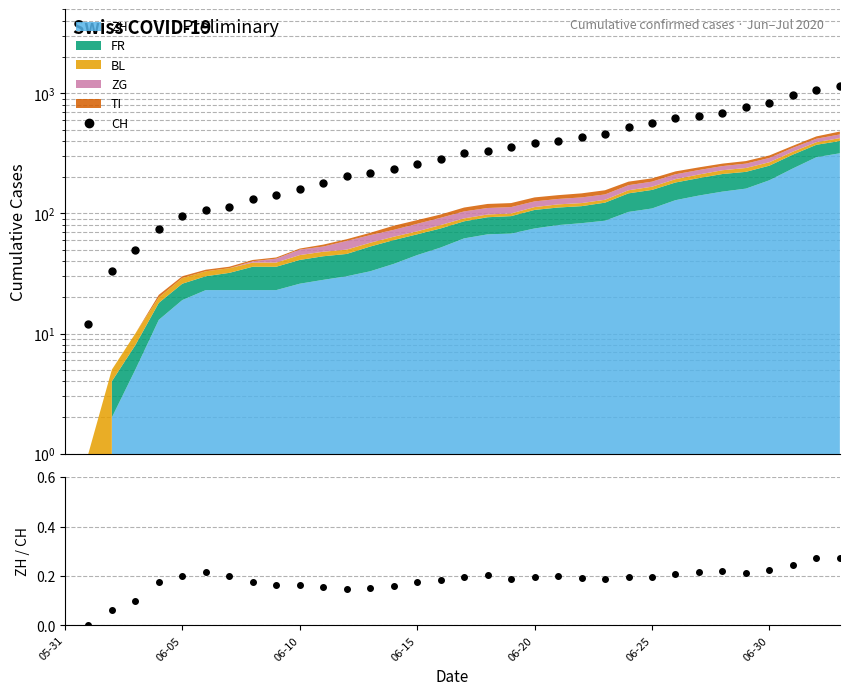

Which category has the lowest value across all series?

05-31